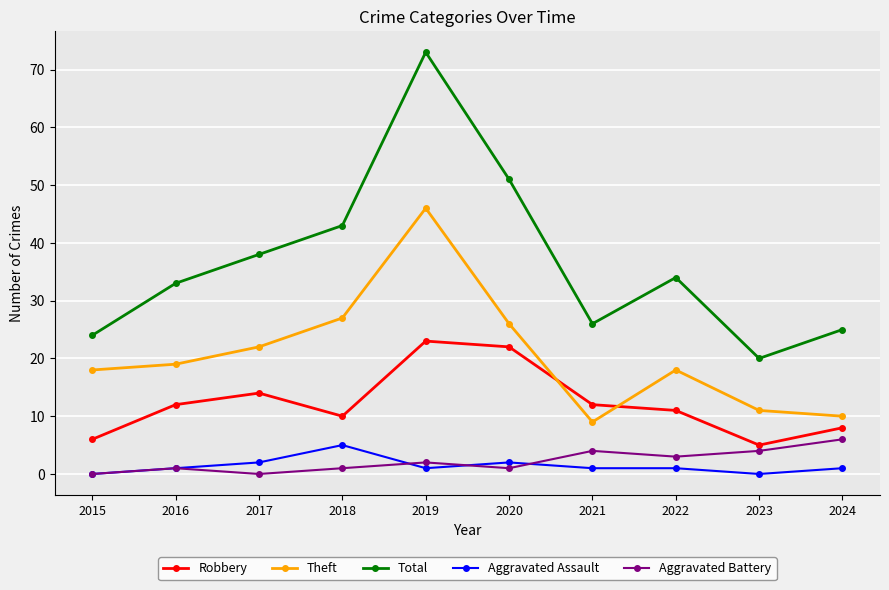

Is it true that Aggravated Battery equals 4 at 2017?

False